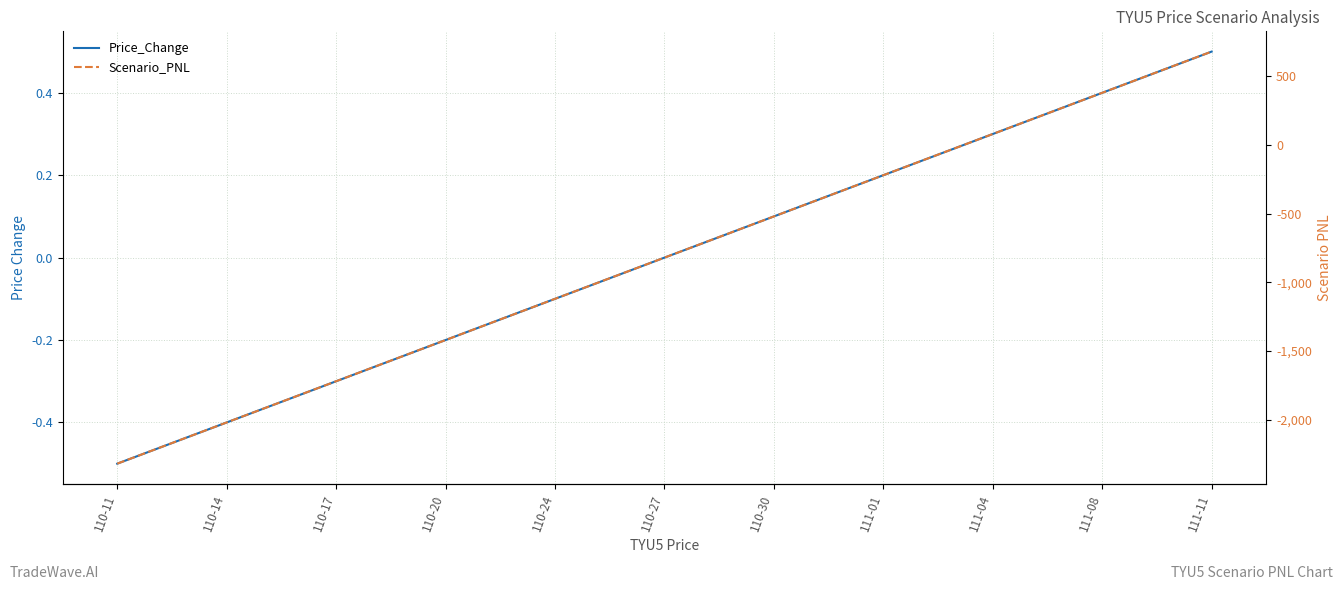

What is the sum of all Scenario_PNL values?

-9023.4